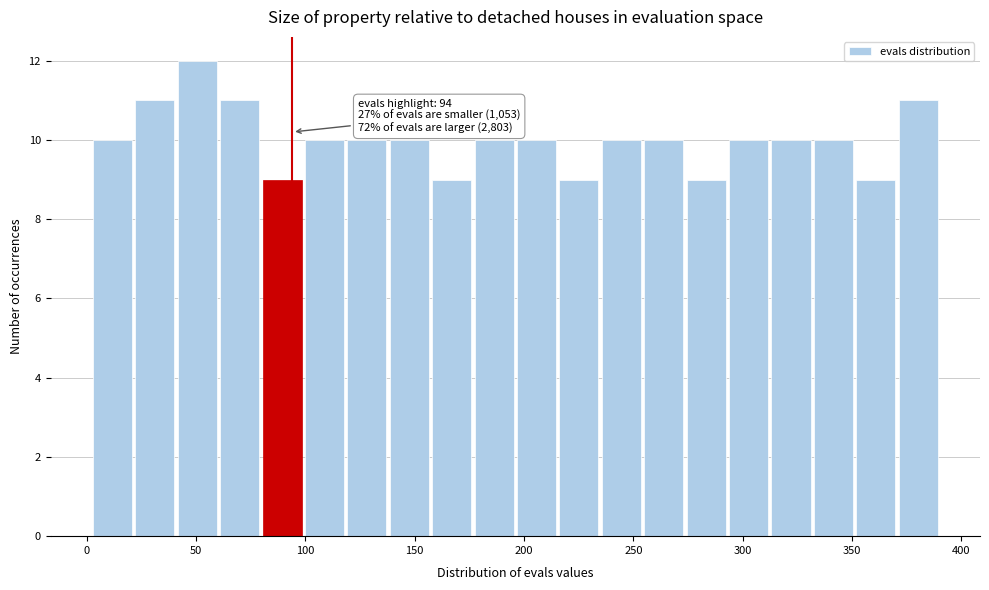

Around what value on the x-axis is the tallest bar? Give the approximate position of its centre, as read against the axis.

50